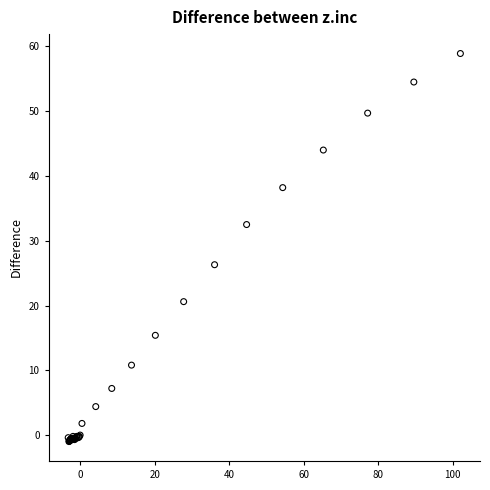

What Y value in the scatter plot is closest to 28?

26.3